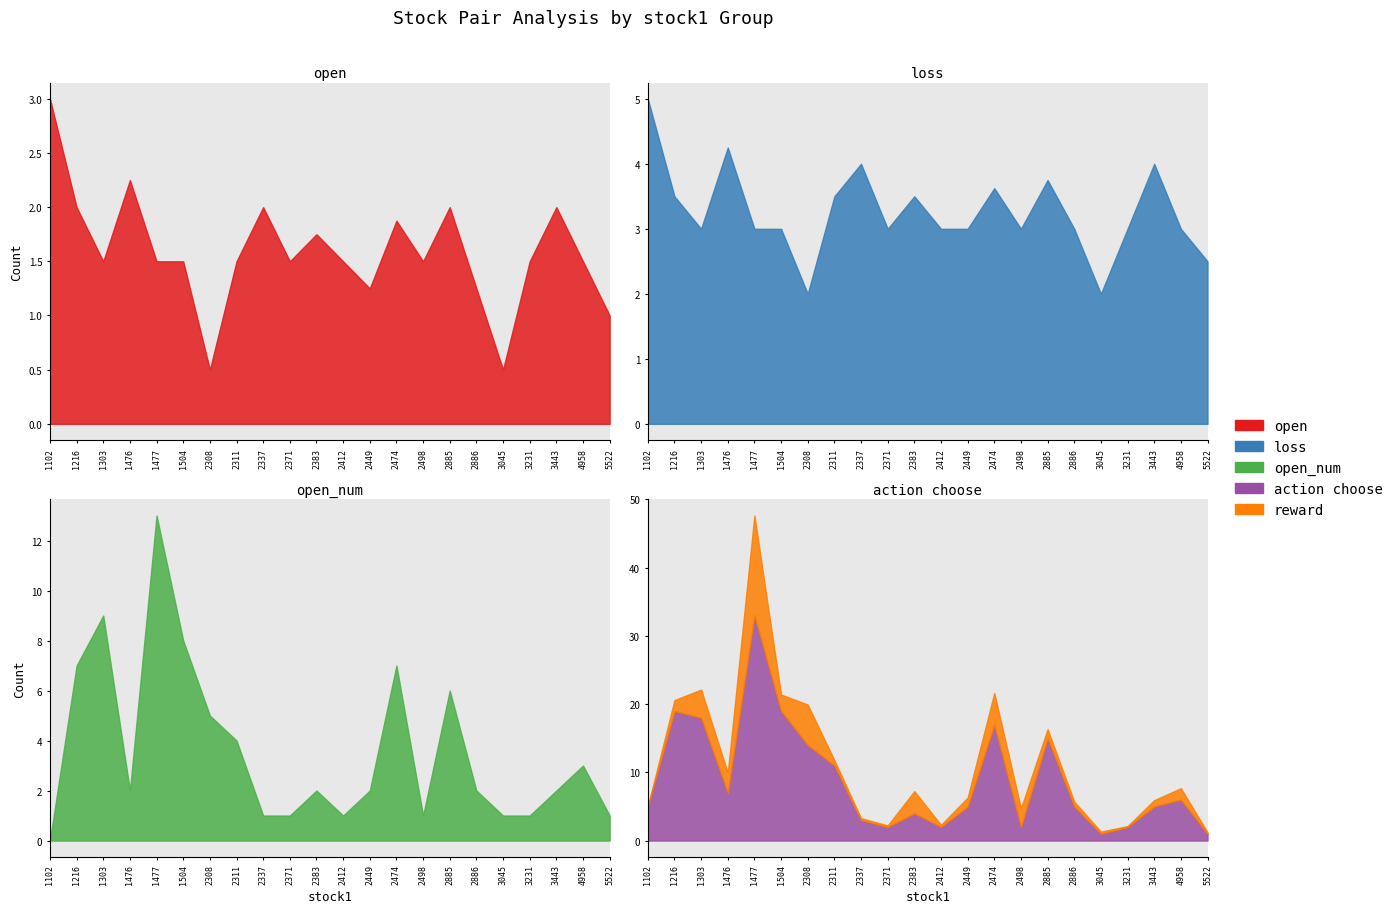

How many data points in action choose are less than 5?

8